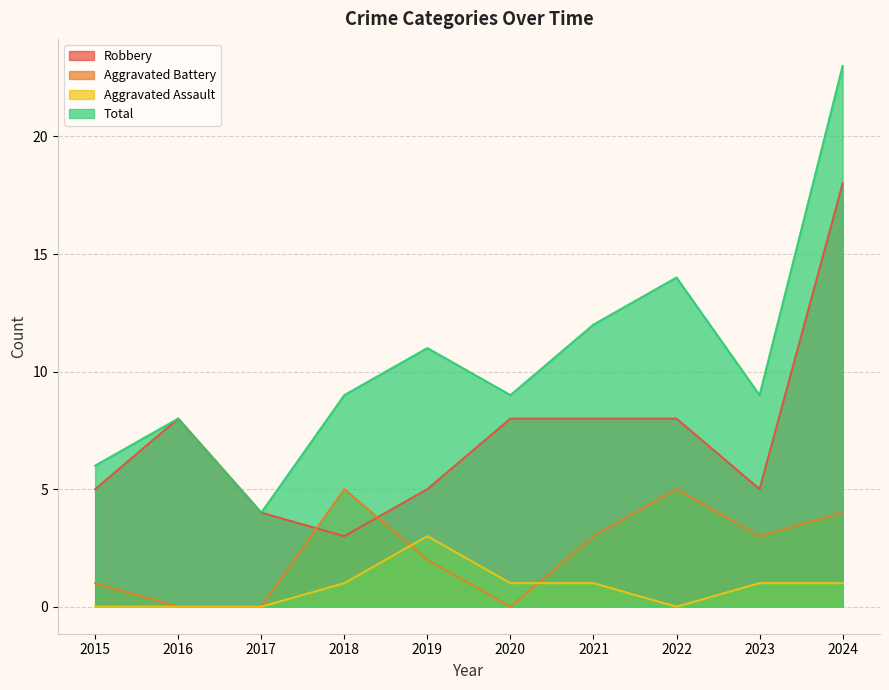

What is the sum of all Robbery values?

72